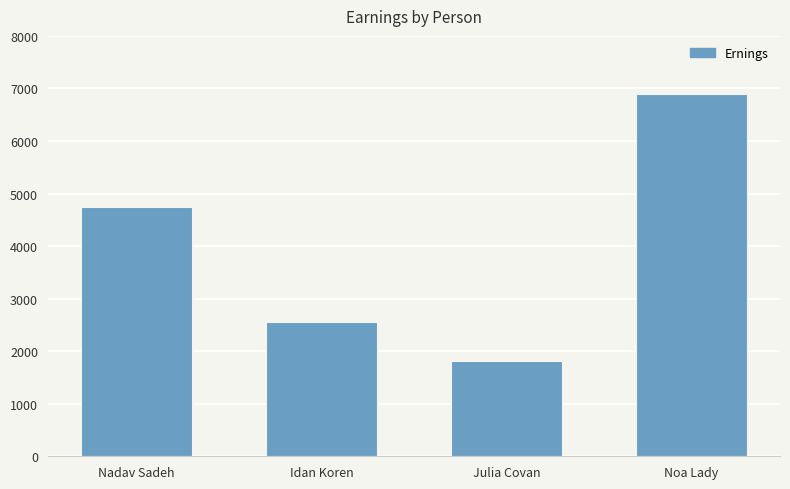

What is the label of the 3rd bar from the right?

Idan Koren